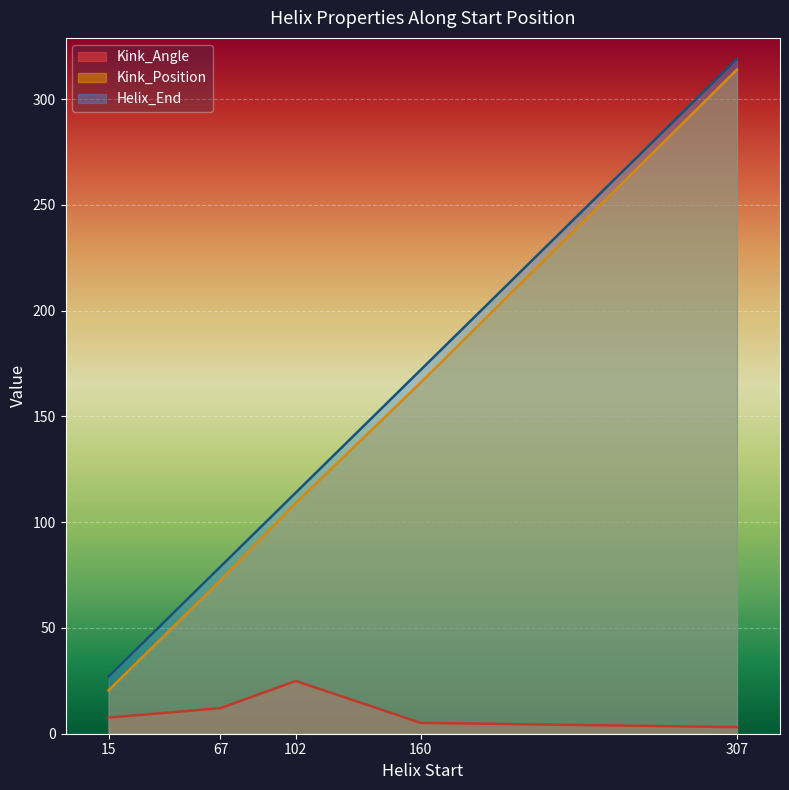

How many values in the Helix_End series exceed 114?

4